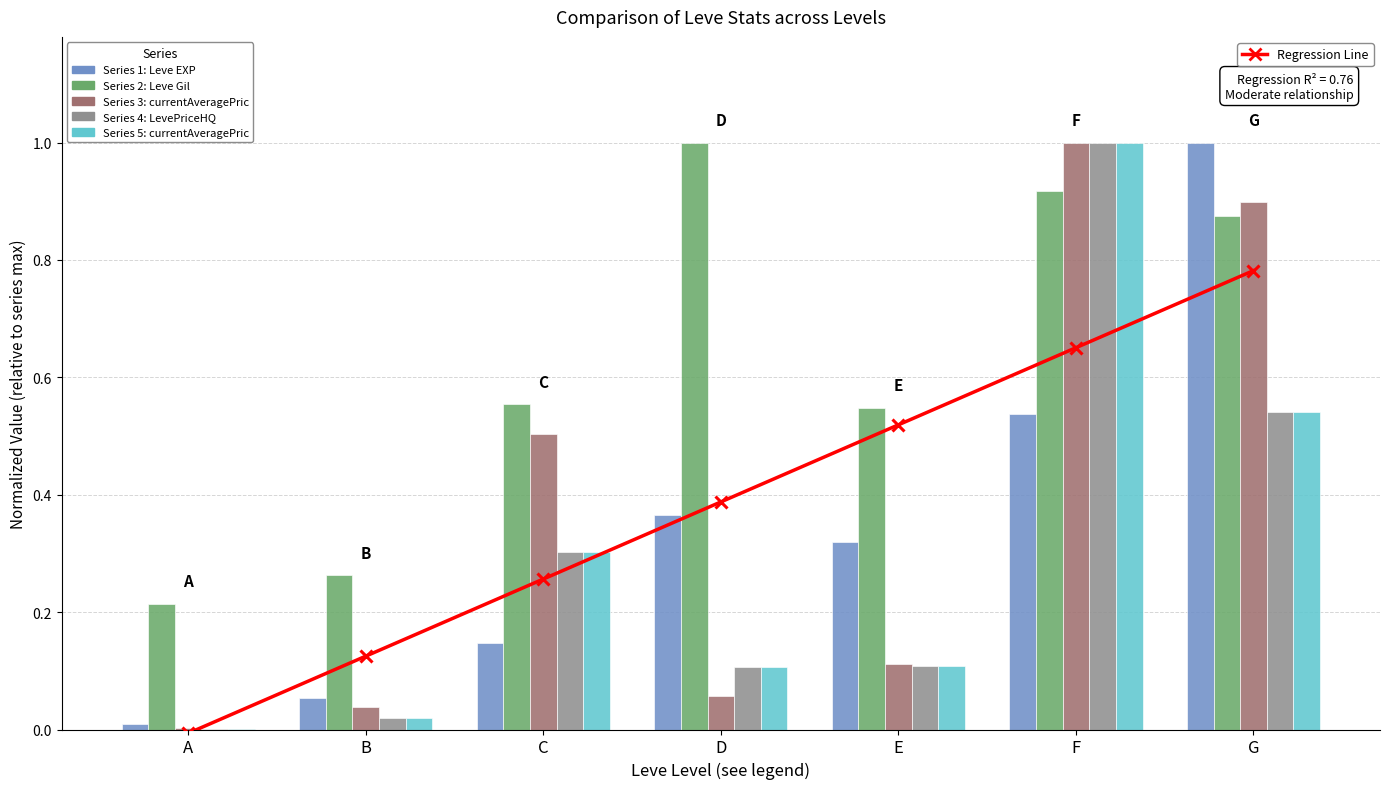

Which series has the largest range (max minus min)?

LevePriceHQ